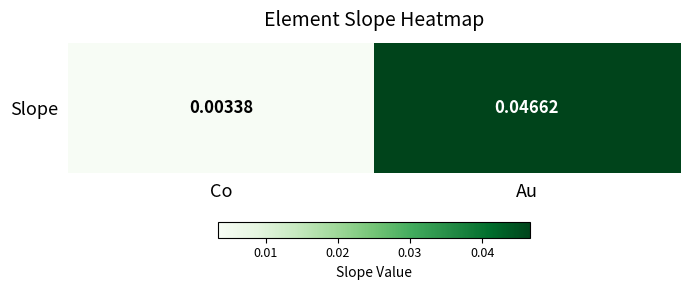

List the labels in order of value, smallest first.

Co, Au